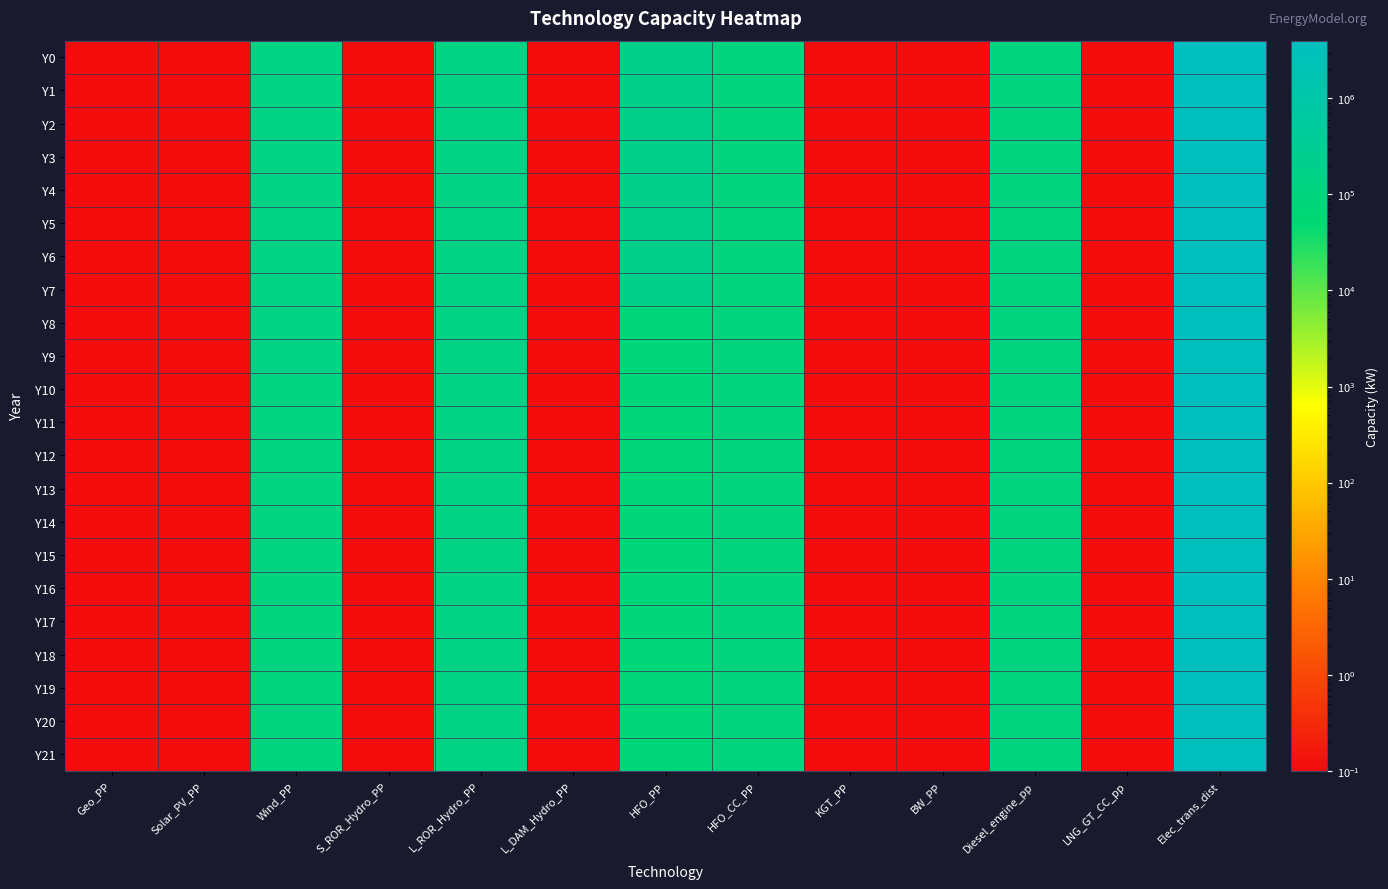

Reading right to left, extract all data points from this chart.

Y0: Elec_trans_dist=3987527.0	LNG_GT_CC_pp=0.1	Diesel_engine_pp=100000.0	BW_PP=0.1	KGT_PP=0.1	HFO_CC_PP=87000.0	HFO_PP=189320.0	L_DAM_Hydro_PP=0.1	L_ROR_Hydro_PP=130000.0	S_ROR_Hydro_PP=0.1	Wind_PP=127500.0	Solar_PV_PP=0.1	Geo_PP=0.1
Y1: Elec_trans_dist=3987527.0	LNG_GT_CC_pp=0.1	Diesel_engine_pp=100000.0	BW_PP=0.1	KGT_PP=0.1	HFO_CC_PP=87000.0	HFO_PP=189320.0	L_DAM_Hydro_PP=0.1	L_ROR_Hydro_PP=130000.0	S_ROR_Hydro_PP=0.1	Wind_PP=127500.0	Solar_PV_PP=0.1	Geo_PP=0.1
Y2: Elec_trans_dist=3987527.0	LNG_GT_CC_pp=0.1	Diesel_engine_pp=100000.0	BW_PP=0.1	KGT_PP=0.1	HFO_CC_PP=87000.0	HFO_PP=189320.0	L_DAM_Hydro_PP=0.1	L_ROR_Hydro_PP=130000.0	S_ROR_Hydro_PP=0.1	Wind_PP=127500.0	Solar_PV_PP=0.1	Geo_PP=0.1
Y3: Elec_trans_dist=3987527.0	LNG_GT_CC_pp=0.1	Diesel_engine_pp=100000.0	BW_PP=0.1	KGT_PP=0.1	HFO_CC_PP=87000.0	HFO_PP=189320.0	L_DAM_Hydro_PP=0.1	L_ROR_Hydro_PP=130000.0	S_ROR_Hydro_PP=0.1	Wind_PP=127500.0	Solar_PV_PP=0.1	Geo_PP=0.1
Y4: Elec_trans_dist=3987527.0	LNG_GT_CC_pp=0.1	Diesel_engine_pp=100000.0	BW_PP=0.1	KGT_PP=0.1	HFO_CC_PP=87000.0	HFO_PP=189320.0	L_DAM_Hydro_PP=0.1	L_ROR_Hydro_PP=130000.0	S_ROR_Hydro_PP=0.1	Wind_PP=127500.0	Solar_PV_PP=0.1	Geo_PP=0.1
Y5: Elec_trans_dist=3987527.0	LNG_GT_CC_pp=0.1	Diesel_engine_pp=100000.0	BW_PP=0.1	KGT_PP=0.1	HFO_CC_PP=87000.0	HFO_PP=189320.0	L_DAM_Hydro_PP=0.1	L_ROR_Hydro_PP=130000.0	S_ROR_Hydro_PP=0.1	Wind_PP=127500.0	Solar_PV_PP=0.1	Geo_PP=0.1
Y6: Elec_trans_dist=3987527.0	LNG_GT_CC_pp=0.1	Diesel_engine_pp=100000.0	BW_PP=0.1	KGT_PP=0.1	HFO_CC_PP=87000.0	HFO_PP=189320.0	L_DAM_Hydro_PP=0.1	L_ROR_Hydro_PP=130000.0	S_ROR_Hydro_PP=0.1	Wind_PP=127500.0	Solar_PV_PP=0.1	Geo_PP=0.1
Y7: Elec_trans_dist=3987527.0	LNG_GT_CC_pp=0.1	Diesel_engine_pp=100000.0	BW_PP=0.1	KGT_PP=0.1	HFO_CC_PP=87000.0	HFO_PP=189320.0	L_DAM_Hydro_PP=0.1	L_ROR_Hydro_PP=130000.0	S_ROR_Hydro_PP=0.1	Wind_PP=127500.0	Solar_PV_PP=0.1	Geo_PP=0.1
Y8: Elec_trans_dist=3987527.0	LNG_GT_CC_pp=0.1	Diesel_engine_pp=100000.0	BW_PP=0.1	KGT_PP=0.1	HFO_CC_PP=87000.0	HFO_PP=80320.0	L_DAM_Hydro_PP=0.1	L_ROR_Hydro_PP=130000.0	S_ROR_Hydro_PP=0.1	Wind_PP=127500.0	Solar_PV_PP=0.1	Geo_PP=0.1
Y9: Elec_trans_dist=3987527.0	LNG_GT_CC_pp=0.1	Diesel_engine_pp=100000.0	BW_PP=0.1	KGT_PP=0.1	HFO_CC_PP=87000.0	HFO_PP=80320.0	L_DAM_Hydro_PP=0.1	L_ROR_Hydro_PP=130000.0	S_ROR_Hydro_PP=0.1	Wind_PP=127500.0	Solar_PV_PP=0.1	Geo_PP=0.1
Y10: Elec_trans_dist=3987527.0	LNG_GT_CC_pp=0.1	Diesel_engine_pp=100000.0	BW_PP=0.1	KGT_PP=0.1	HFO_CC_PP=87000.0	HFO_PP=80320.0	L_DAM_Hydro_PP=0.1	L_ROR_Hydro_PP=130000.0	S_ROR_Hydro_PP=0.1	Wind_PP=117500.0	Solar_PV_PP=0.1	Geo_PP=0.1
Y11: Elec_trans_dist=3987527.0	LNG_GT_CC_pp=0.1	Diesel_engine_pp=100000.0	BW_PP=0.1	KGT_PP=0.1	HFO_CC_PP=87000.0	HFO_PP=80320.0	L_DAM_Hydro_PP=0.1	L_ROR_Hydro_PP=130000.0	S_ROR_Hydro_PP=0.1	Wind_PP=117500.0	Solar_PV_PP=0.1	Geo_PP=0.1
Y12: Elec_trans_dist=3987527.0	LNG_GT_CC_pp=0.1	Diesel_engine_pp=100000.0	BW_PP=0.1	KGT_PP=0.1	HFO_CC_PP=87000.0	HFO_PP=80320.0	L_DAM_Hydro_PP=0.1	L_ROR_Hydro_PP=130000.0	S_ROR_Hydro_PP=0.1	Wind_PP=117500.0	Solar_PV_PP=0.1	Geo_PP=0.1
Y13: Elec_trans_dist=3987527.0	LNG_GT_CC_pp=0.1	Diesel_engine_pp=100000.0	BW_PP=0.1	KGT_PP=0.1	HFO_CC_PP=87000.0	HFO_PP=80320.0	L_DAM_Hydro_PP=0.1	L_ROR_Hydro_PP=130000.0	S_ROR_Hydro_PP=0.1	Wind_PP=117500.0	Solar_PV_PP=0.1	Geo_PP=0.1
Y14: Elec_trans_dist=3987527.0	LNG_GT_CC_pp=0.1	Diesel_engine_pp=100000.0	BW_PP=0.1	KGT_PP=0.1	HFO_CC_PP=87000.0	HFO_PP=80320.0	L_DAM_Hydro_PP=0.1	L_ROR_Hydro_PP=130000.0	S_ROR_Hydro_PP=0.1	Wind_PP=117500.0	Solar_PV_PP=0.1	Geo_PP=0.1
Y15: Elec_trans_dist=3987527.0	LNG_GT_CC_pp=0.1	Diesel_engine_pp=100000.0	BW_PP=0.1	KGT_PP=0.1	HFO_CC_PP=87000.0	HFO_PP=80320.0	L_DAM_Hydro_PP=0.1	L_ROR_Hydro_PP=130000.0	S_ROR_Hydro_PP=0.1	Wind_PP=117500.0	Solar_PV_PP=0.1	Geo_PP=0.1
Y16: Elec_trans_dist=3987527.0	LNG_GT_CC_pp=0.1	Diesel_engine_pp=100000.0	BW_PP=0.1	KGT_PP=0.1	HFO_CC_PP=87000.0	HFO_PP=80320.0	L_DAM_Hydro_PP=0.1	L_ROR_Hydro_PP=130000.0	S_ROR_Hydro_PP=0.1	Wind_PP=97100.0	Solar_PV_PP=0.1	Geo_PP=0.1
Y17: Elec_trans_dist=3987527.0	LNG_GT_CC_pp=0.1	Diesel_engine_pp=100000.0	BW_PP=0.1	KGT_PP=0.1	HFO_CC_PP=87000.0	HFO_PP=80320.0	L_DAM_Hydro_PP=0.1	L_ROR_Hydro_PP=130000.0	S_ROR_Hydro_PP=0.1	Wind_PP=97100.0	Solar_PV_PP=0.1	Geo_PP=0.1
Y18: Elec_trans_dist=3987527.0	LNG_GT_CC_pp=0.1	Diesel_engine_pp=100000.0	BW_PP=0.1	KGT_PP=0.1	HFO_CC_PP=87000.0	HFO_PP=80320.0	L_DAM_Hydro_PP=0.1	L_ROR_Hydro_PP=130000.0	S_ROR_Hydro_PP=0.1	Wind_PP=97100.0	Solar_PV_PP=0.1	Geo_PP=0.1
Y19: Elec_trans_dist=3987527.0	LNG_GT_CC_pp=0.1	Diesel_engine_pp=100000.0	BW_PP=0.1	KGT_PP=0.1	HFO_CC_PP=87000.0	HFO_PP=80320.0	L_DAM_Hydro_PP=0.1	L_ROR_Hydro_PP=130000.0	S_ROR_Hydro_PP=0.1	Wind_PP=97100.0	Solar_PV_PP=0.1	Geo_PP=0.1
Y20: Elec_trans_dist=3987527.0	LNG_GT_CC_pp=0.1	Diesel_engine_pp=100000.0	BW_PP=0.1	KGT_PP=0.1	HFO_CC_PP=87000.0	HFO_PP=80320.0	L_DAM_Hydro_PP=0.1	L_ROR_Hydro_PP=130000.0	S_ROR_Hydro_PP=0.1	Wind_PP=97100.0	Solar_PV_PP=0.1	Geo_PP=0.1
Y21: Elec_trans_dist=3987527.0	LNG_GT_CC_pp=0.1	Diesel_engine_pp=100000.0	BW_PP=0.1	KGT_PP=0.1	HFO_CC_PP=87000.0	HFO_PP=80320.0	L_DAM_Hydro_PP=0.1	L_ROR_Hydro_PP=130000.0	S_ROR_Hydro_PP=0.1	Wind_PP=97100.0	Solar_PV_PP=0.1	Geo_PP=0.1